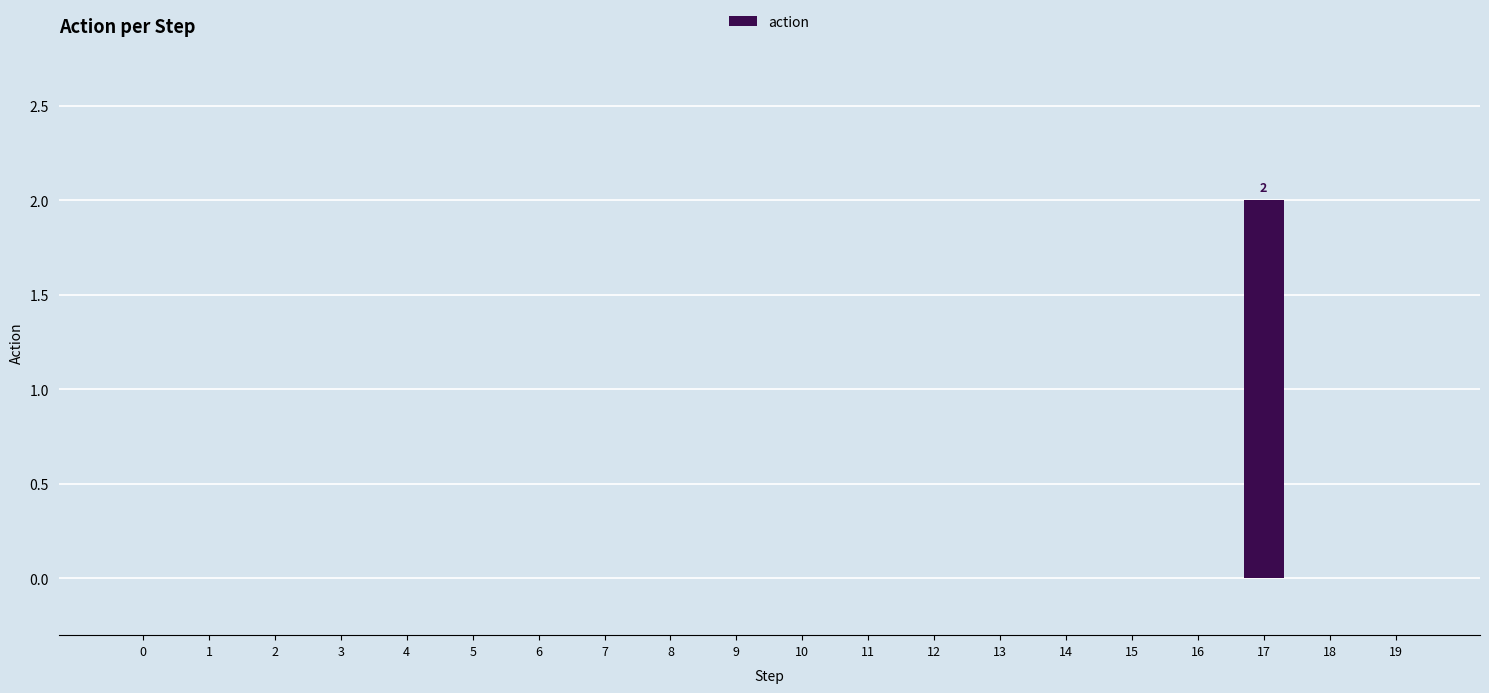

Reading right to left, what are all the values shown in this chart?

0	0	2	0	0	0	0	0	0	0	0	0	0	0	0	0	0	0	0	0